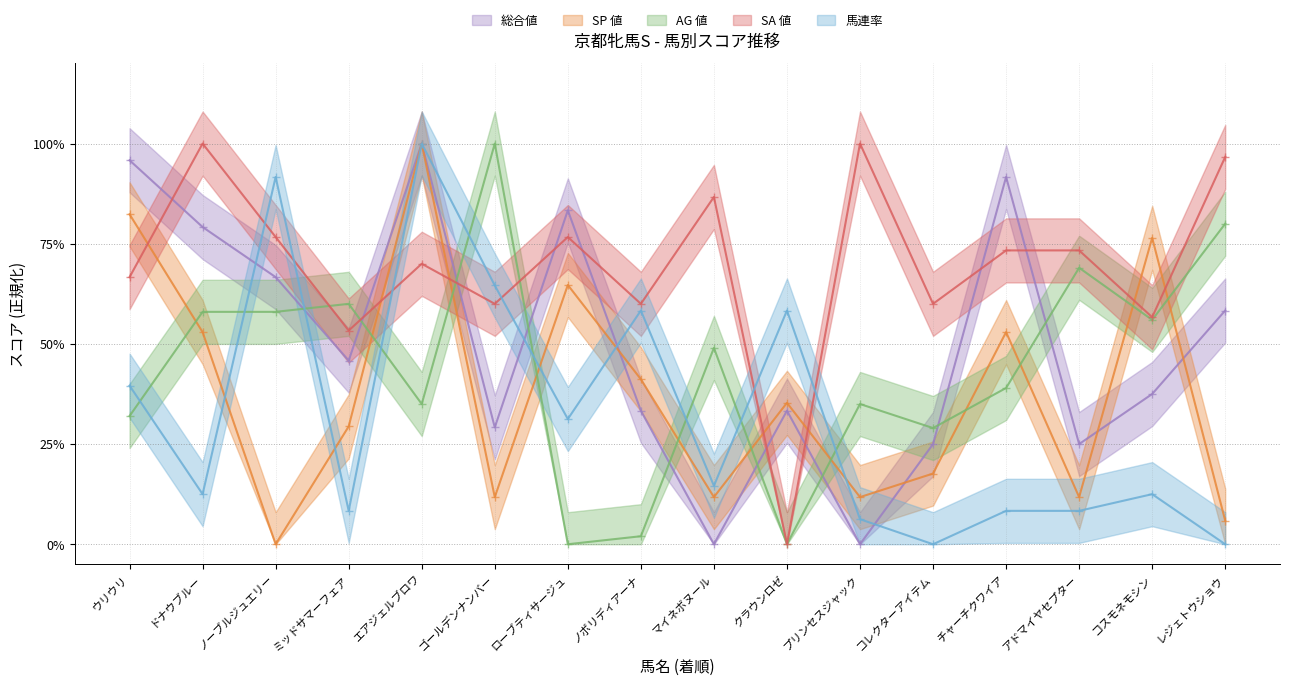

What is the difference between the 馬連率 values at クラウンロゼ and チャーチクワイア?

50.0